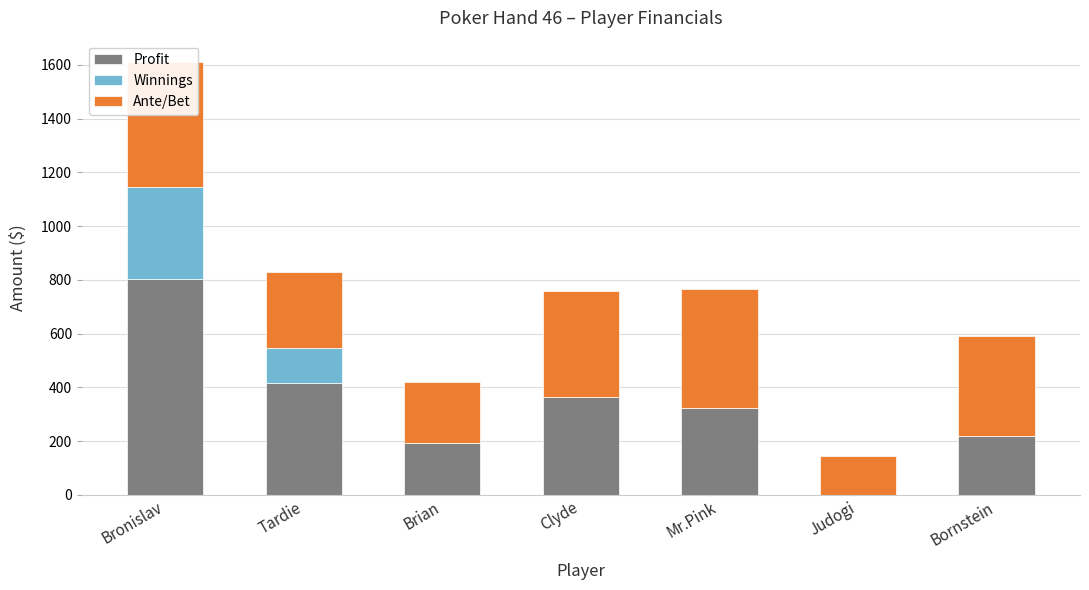

At how many categories does at least one series exceed 416?

2